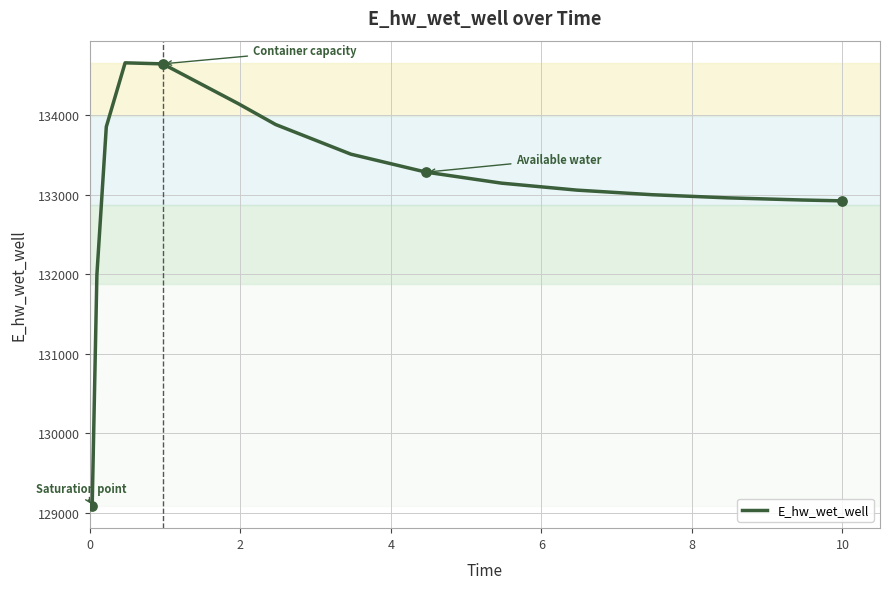

What is the difference between the maximum and minimum values?

5578.6